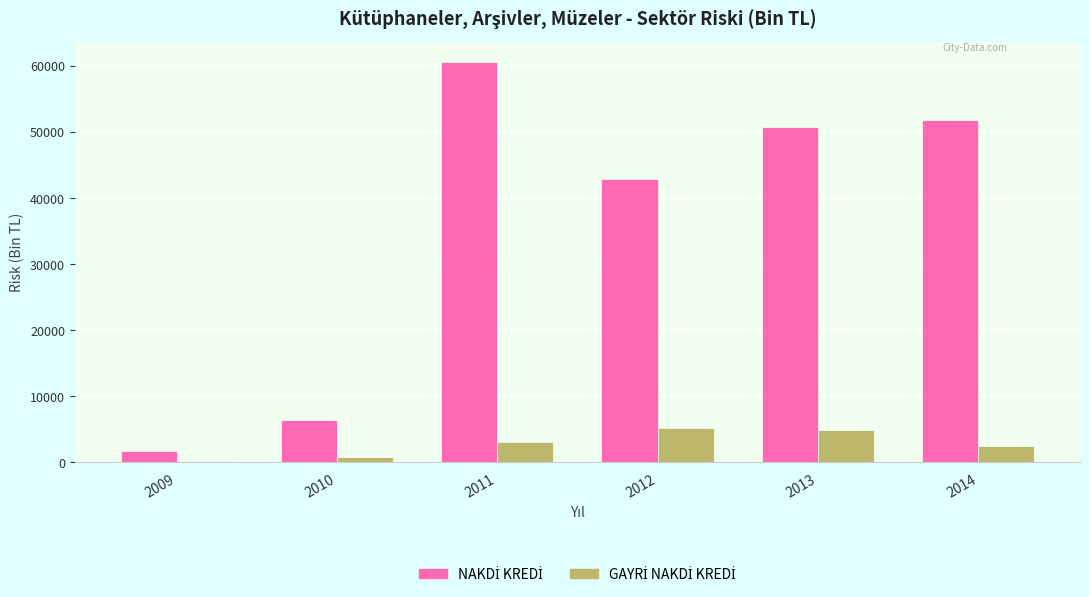

At which category is the sum across all series the highest?

2011